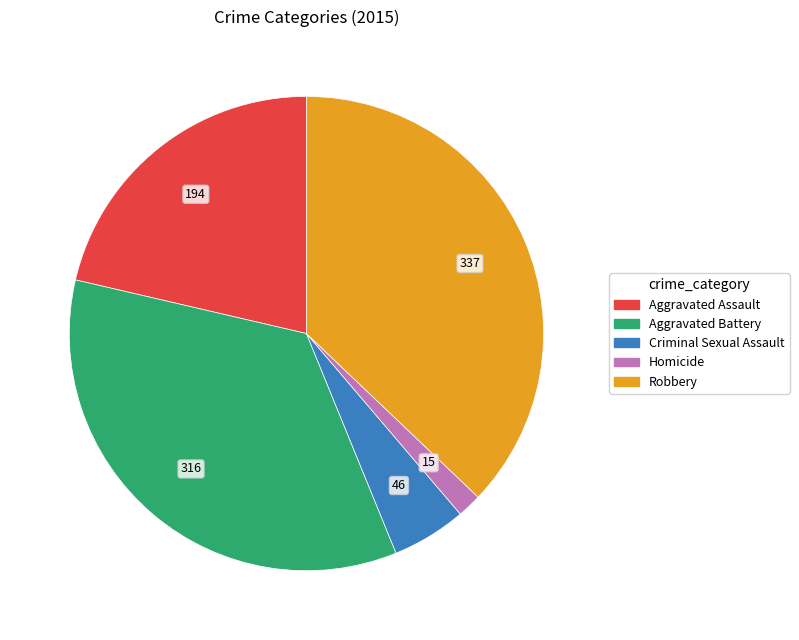

Rank the categories by value from highest to lowest.

Robbery, Aggravated Battery, Aggravated Assault, Criminal Sexual Assault, Homicide